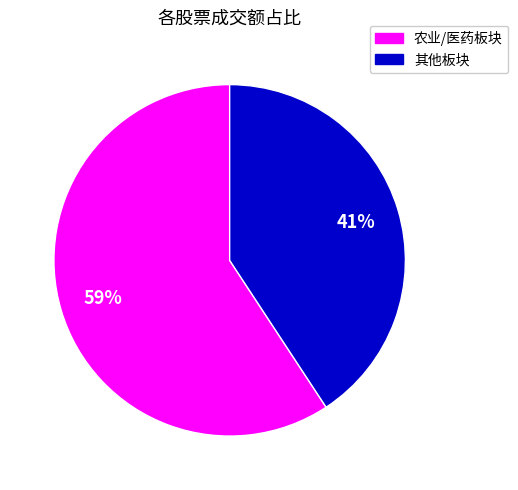

Is there a majority slice in this chart?

Yes